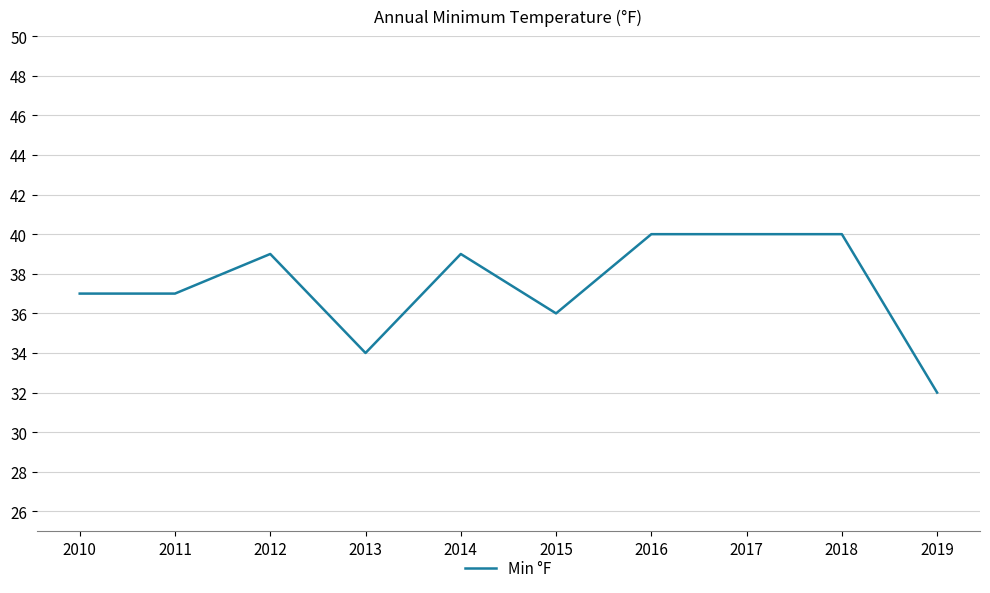

What is the difference between the values at 2018 and 2010?

3